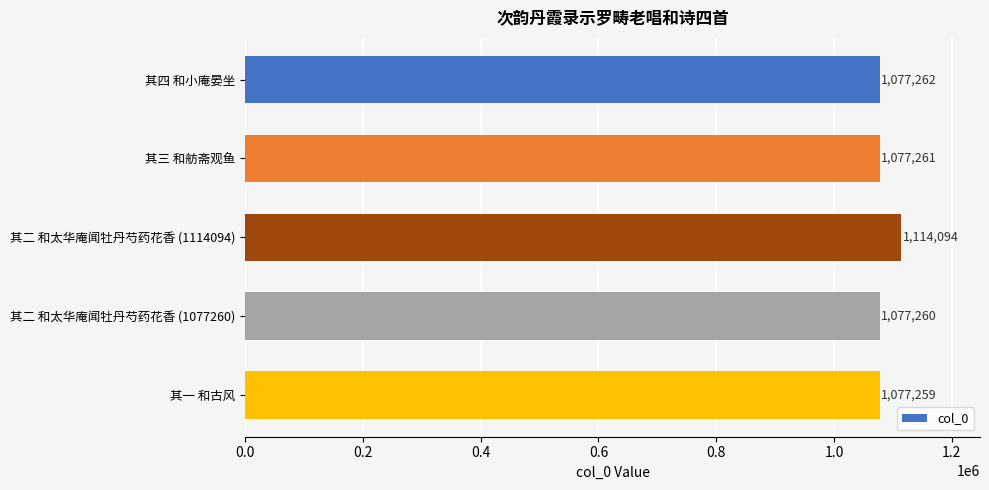

How many data points does each series have?

5